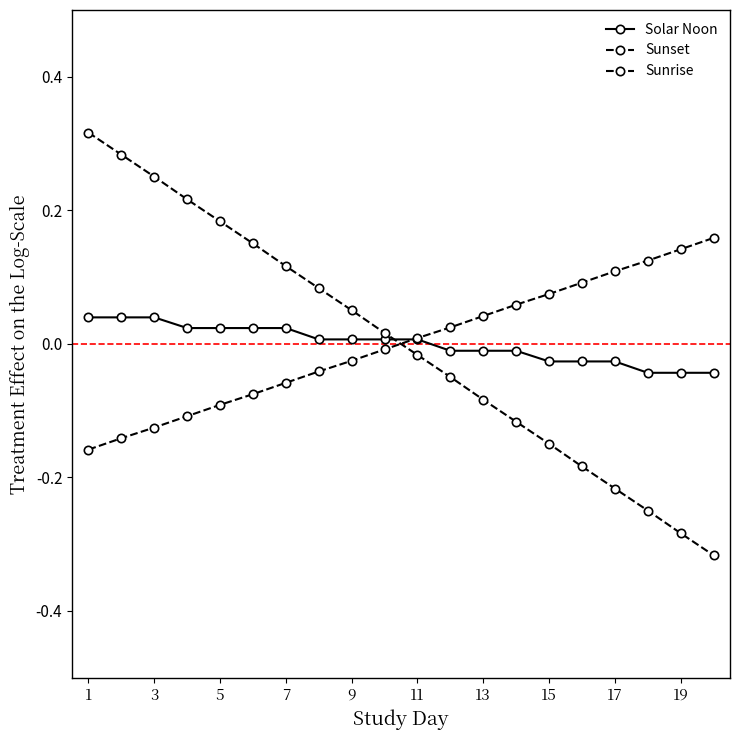

At which label does Sunset first exceed 0?

1